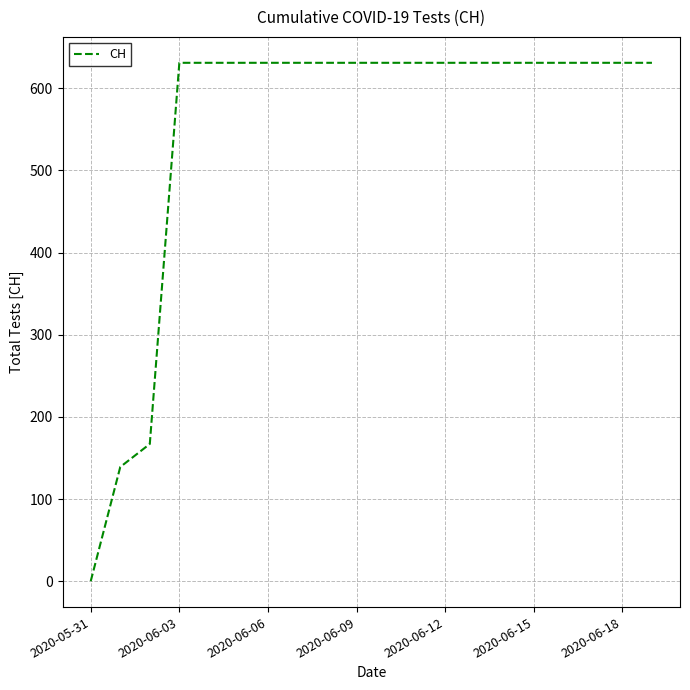

What is the maximum value shown in the chart?

631